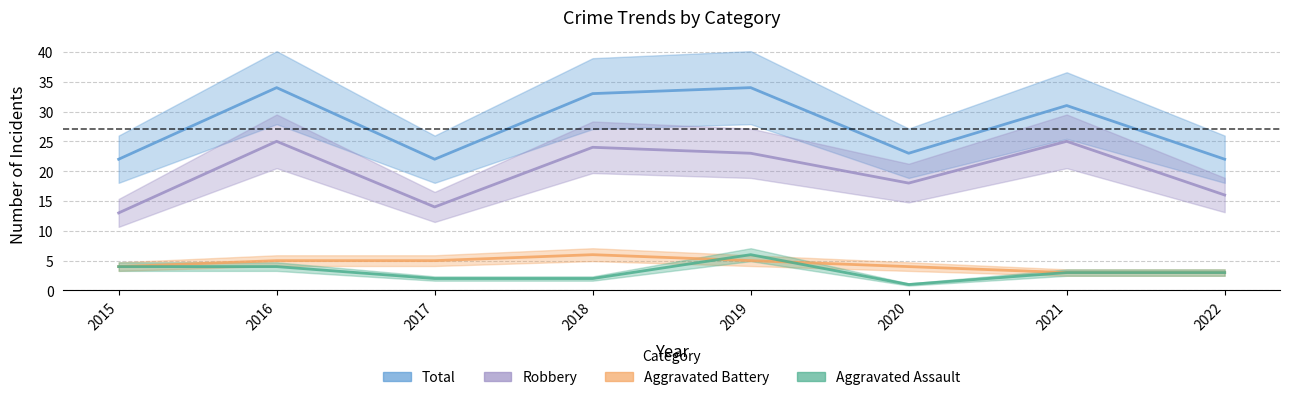

What is the spread (max minus min) of values at 2017?

20